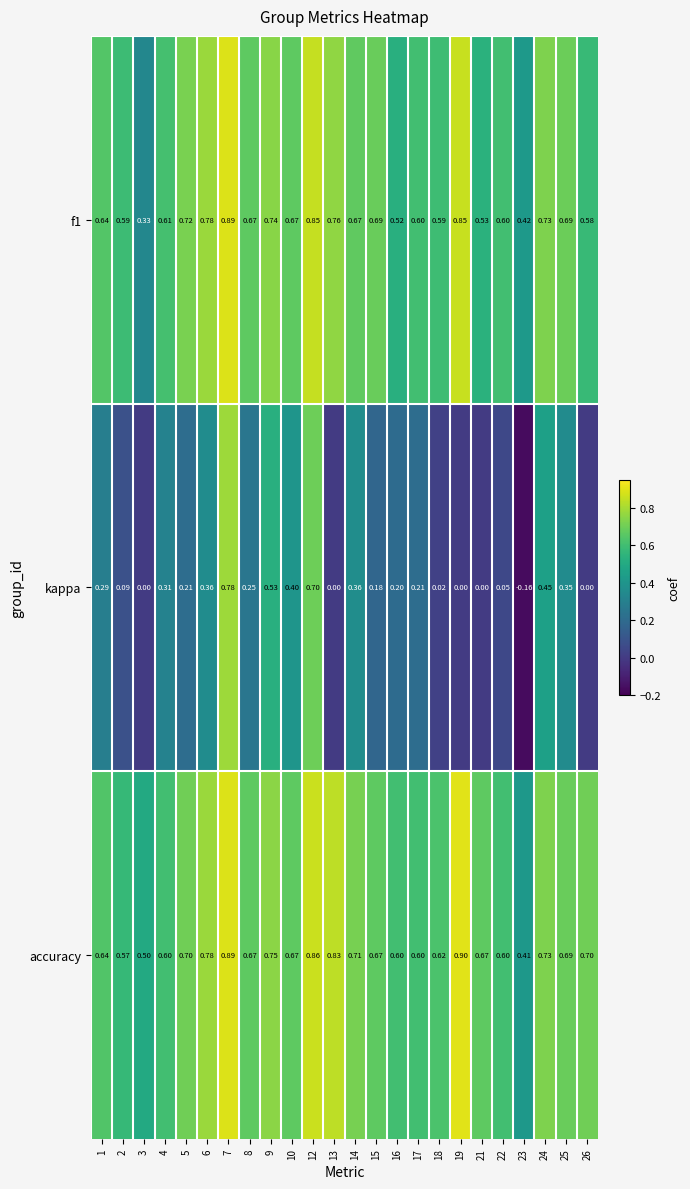

Which series has the widest spread of values?

kappa